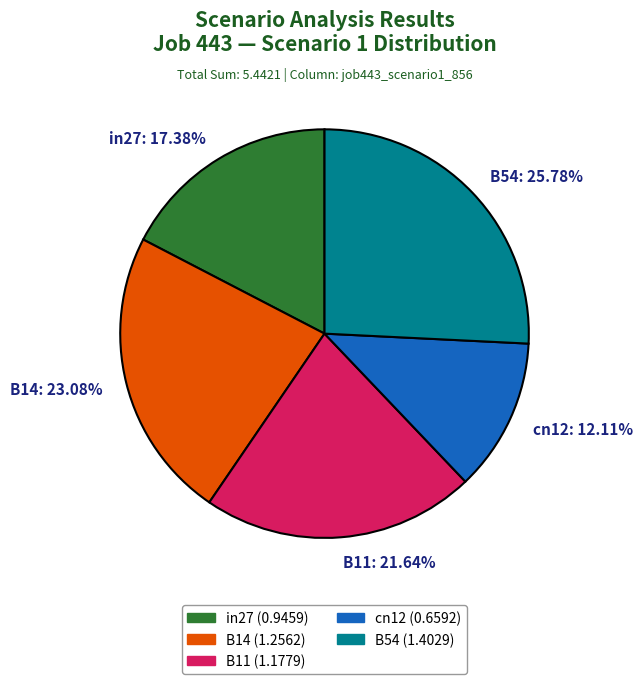

To the nearest percent, what is the combined percentage of in27 and cn12?

29%